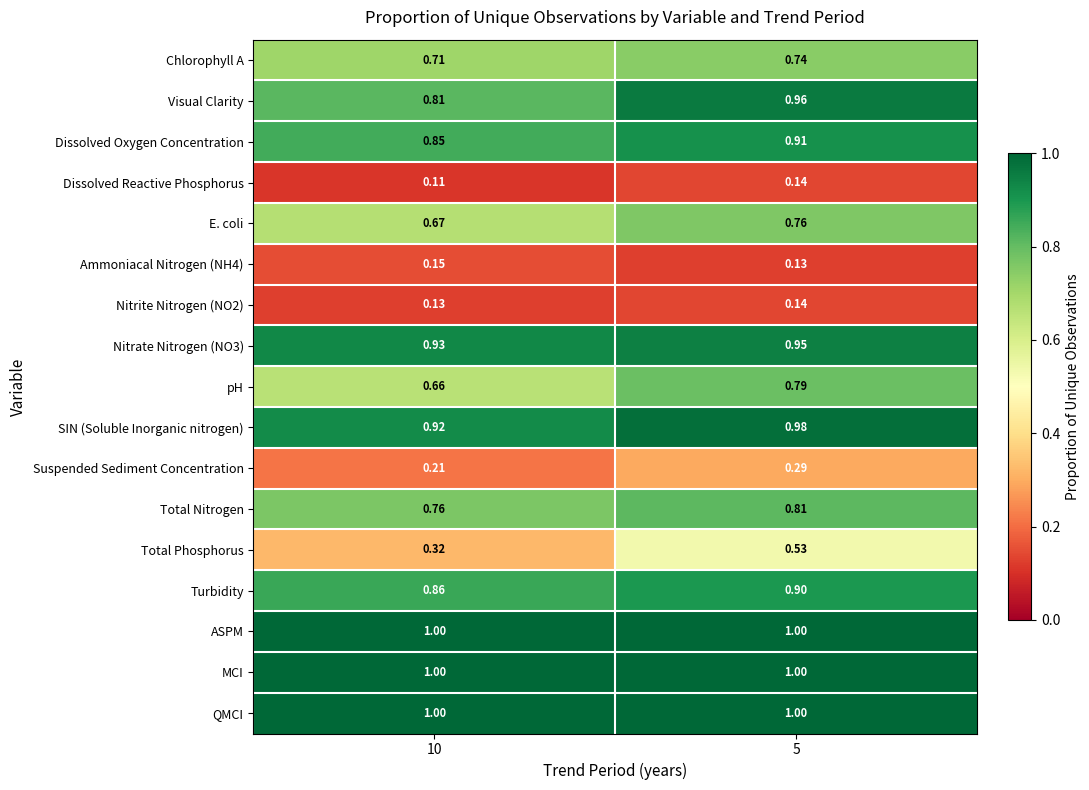

What is the difference between the highest and lowest values at 5?

0.9